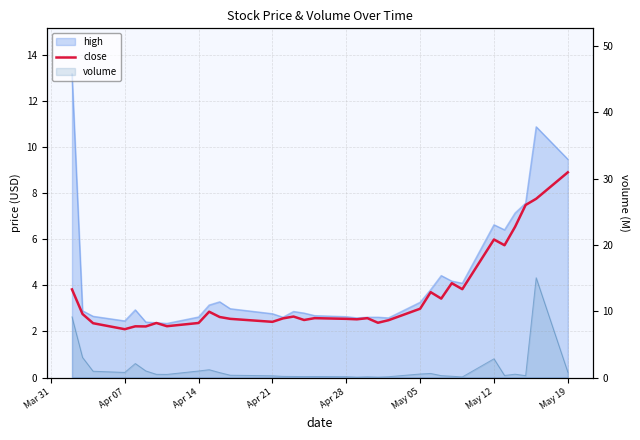

Does the chart display data point markers on the line(s)?

No